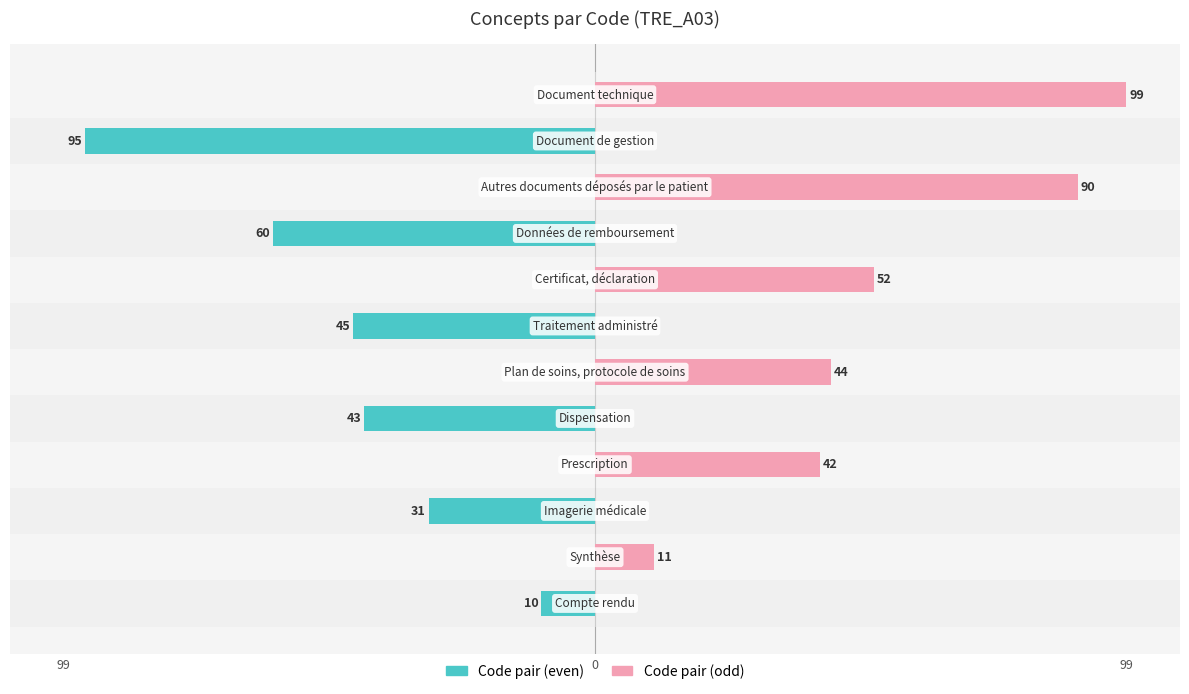

Rank the series at 4 from lowest to highest value.

Code pair (even), Code pair (odd)